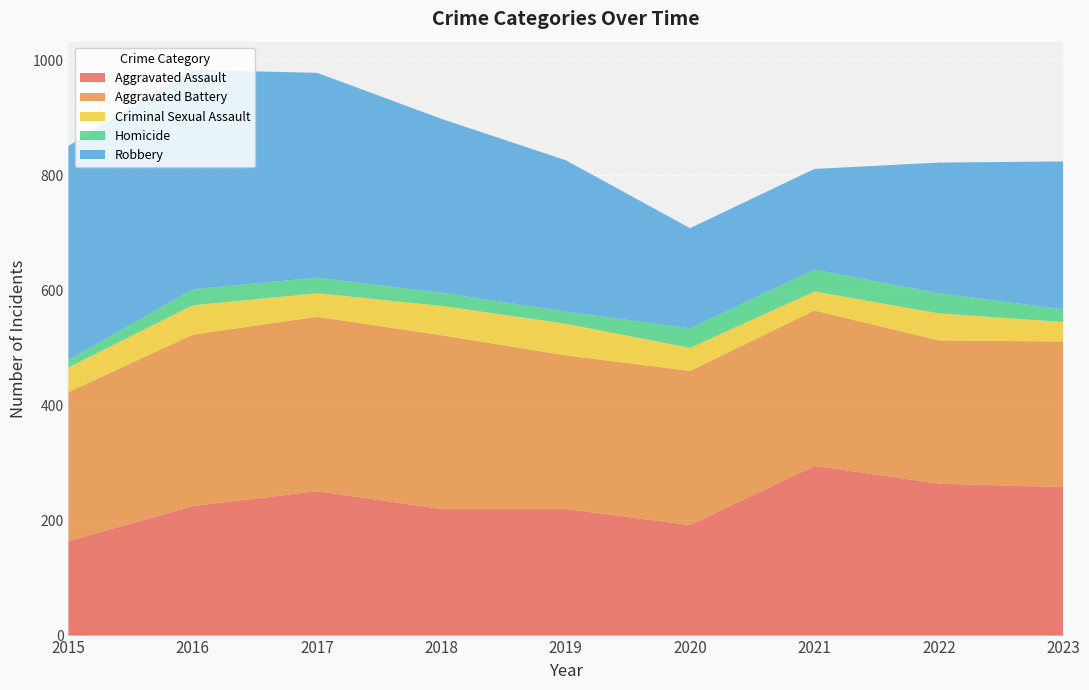

Reading left to right, transcribe all the data shown in this chart.

Aggravated Assault: 164	225	251	220	220	192	295	264	258
Aggravated Battery: 259	298	303	302	267	268	270	249	253
Criminal Sexual Assault: 43	51	41	51	55	40	33	47	34
Homicide: 13	28	27	23	21	34	38	35	22
Robbery: 372	381	356	302	263	174	175	227	257